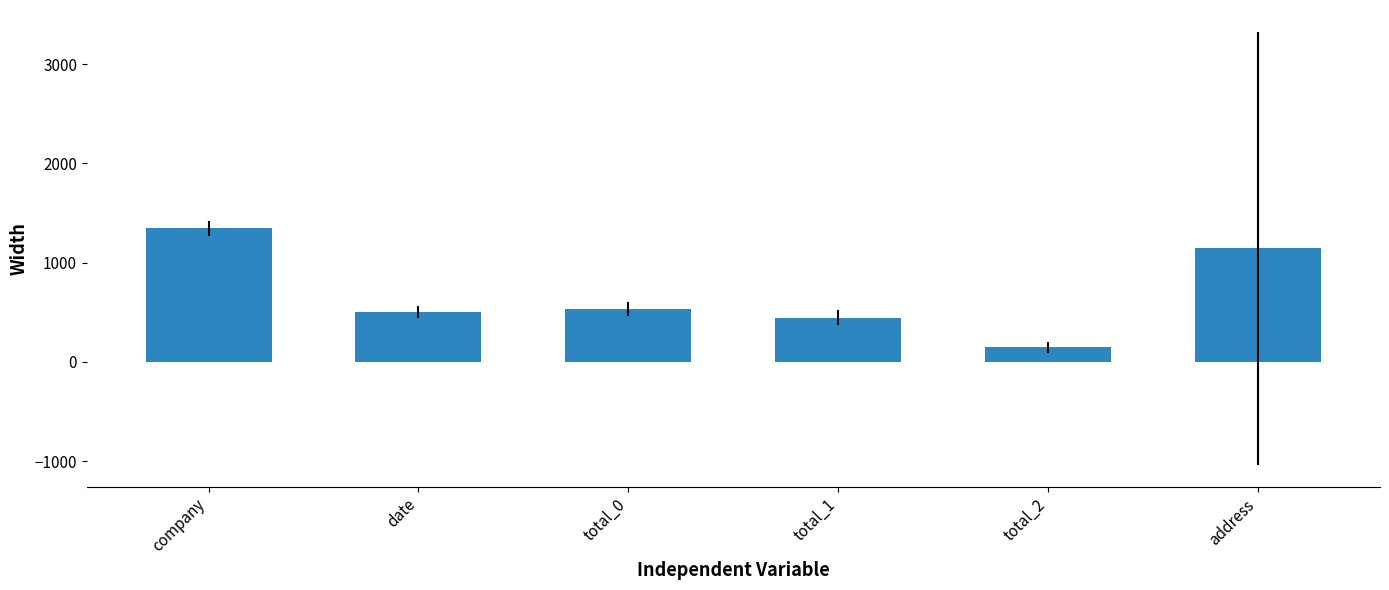

What is the sum of the values at address and total_1?

1585